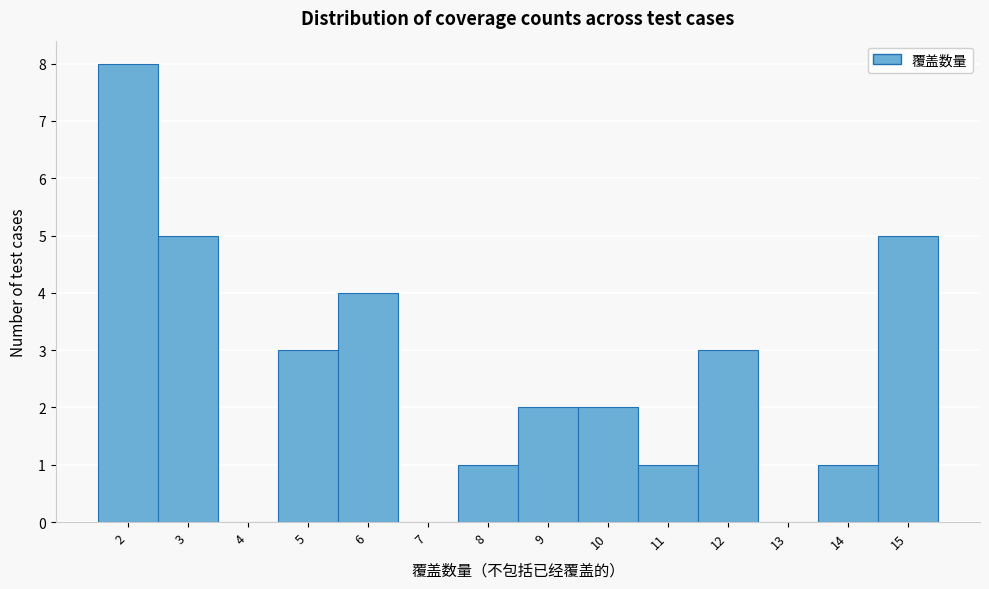

Reading left to right, list every bar in this chart as the range it spans on the x-axis followed by its height. The values are not printed on the chart, so give them approximately, as read against the axis.

1.5 to 2.5: 8
2.5 to 3.5: 5
3.5 to 4.5: 0
4.5 to 5.5: 3
5.5 to 6.5: 4
6.5 to 7.5: 0
7.5 to 8.5: 1
8.5 to 9.5: 2
9.5 to 10.5: 2
10.5 to 11.5: 1
11.5 to 12.5: 3
12.5 to 13.5: 0
13.5 to 14.5: 1
14.5 to 15.5: 5